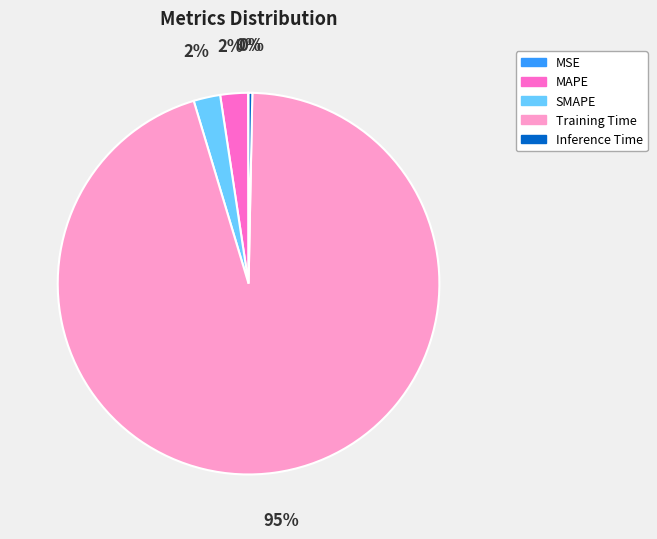

Is it true that MAPE is 2% of the pie?

True